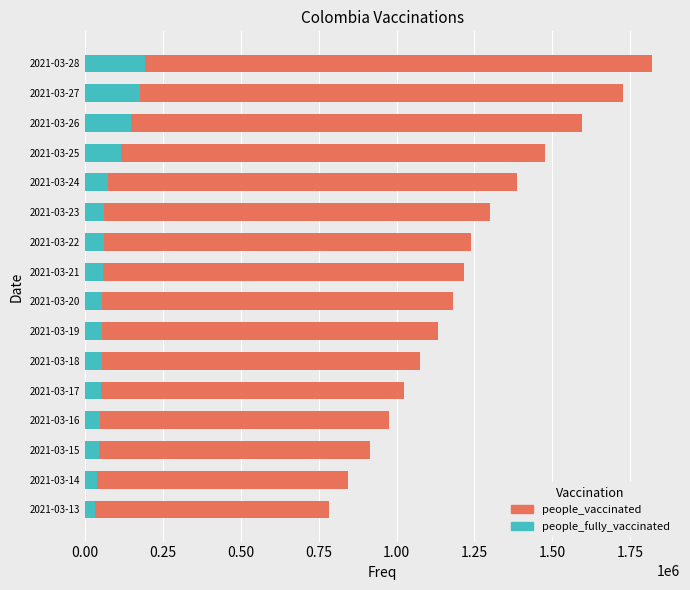

The value of people_fully_vaccinated at 2021-03-26 is 148108. True or false?

True